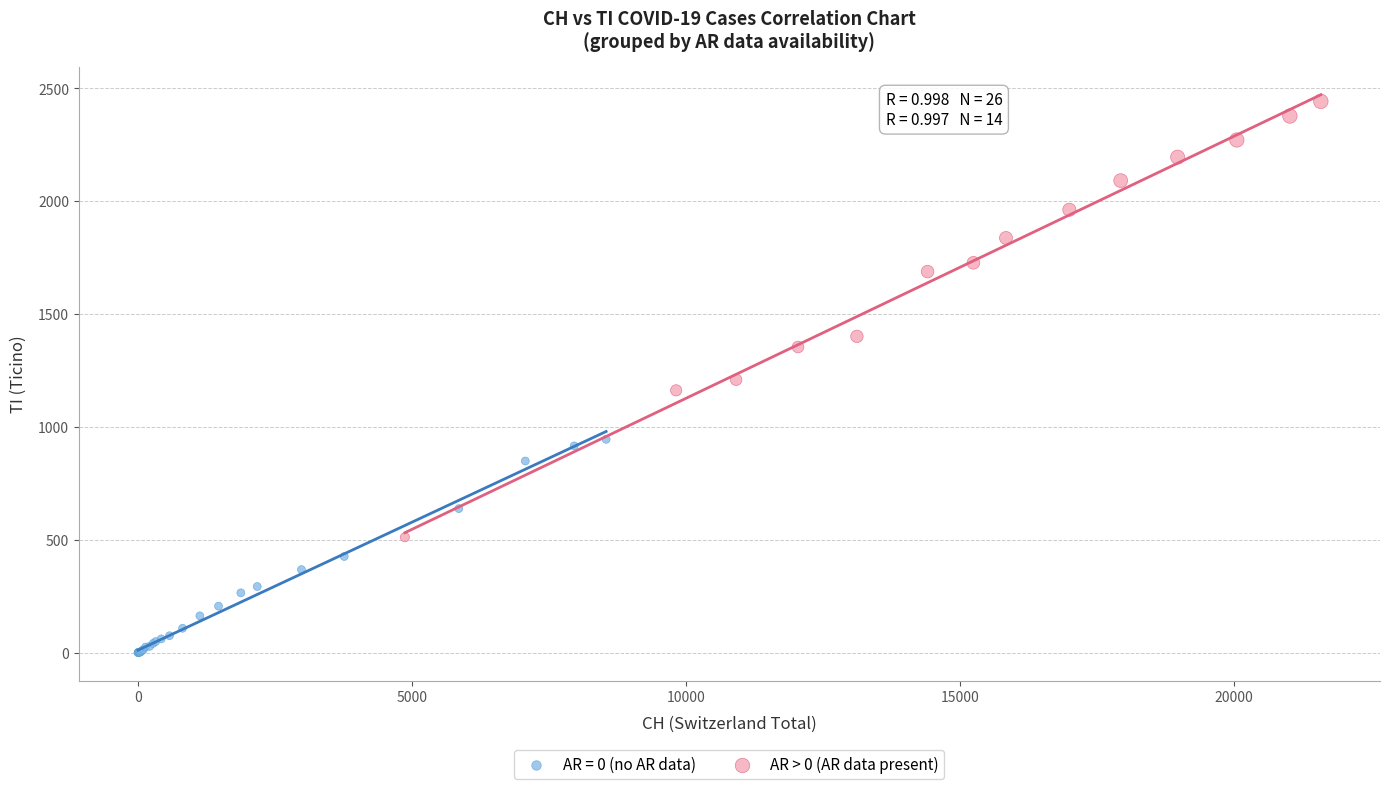

Which series contains the lowest Y value?

AR = 0 (no AR data)